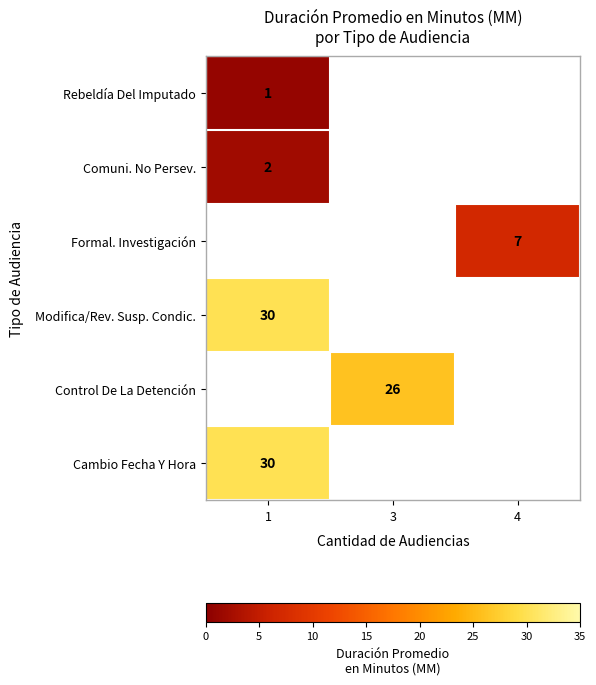

The row_3 series shows 12.8 at 1. True or false?

False